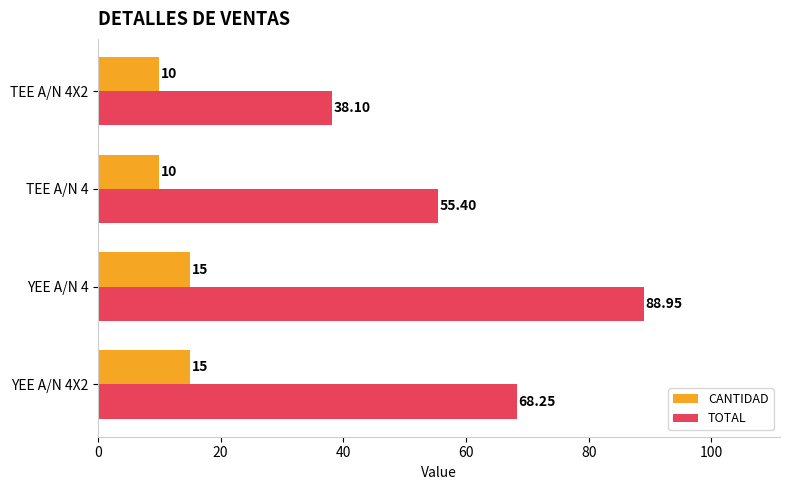

List the series in order of their peak value, highest first.

TOTAL, CANTIDAD